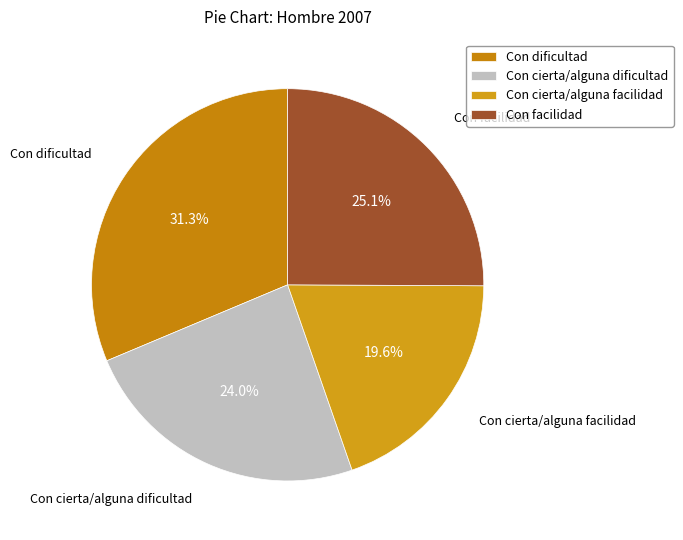

To the nearest percent, what portion does Con facilidad represent?

25%